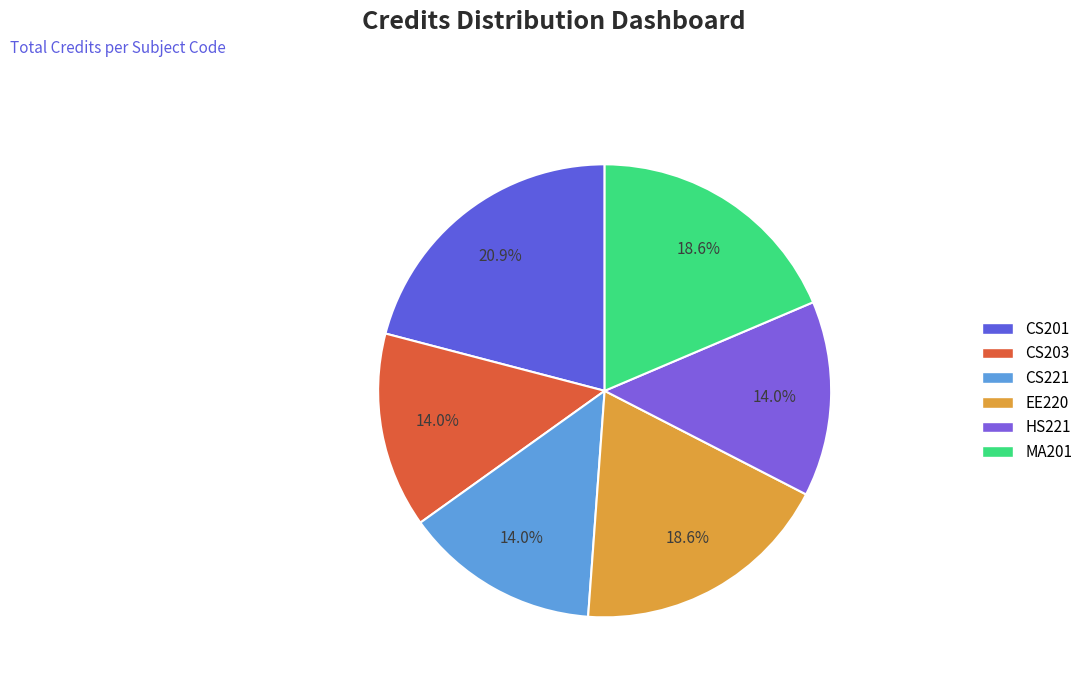

Is there a majority slice in this chart?

No